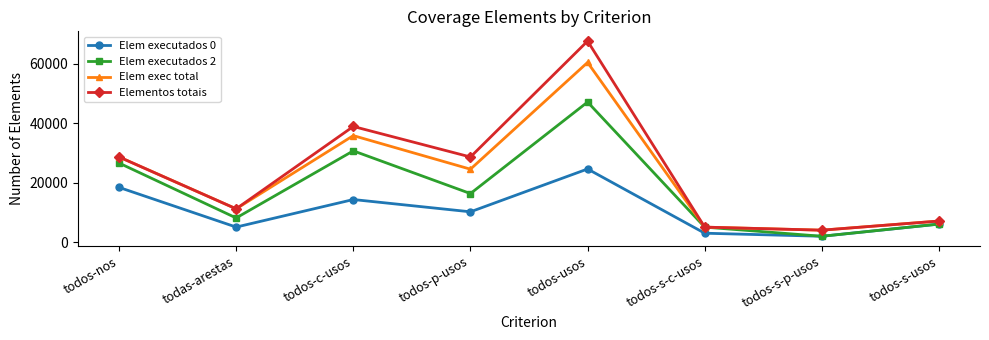

Does the chart display data point markers on the line(s)?

Yes